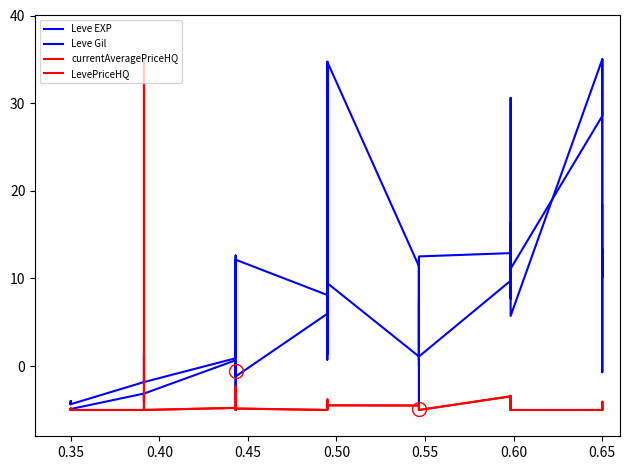

Between which two adjacent categories do Leve EXP and LevePriceHQ first intersect?

0.35 and 0.35